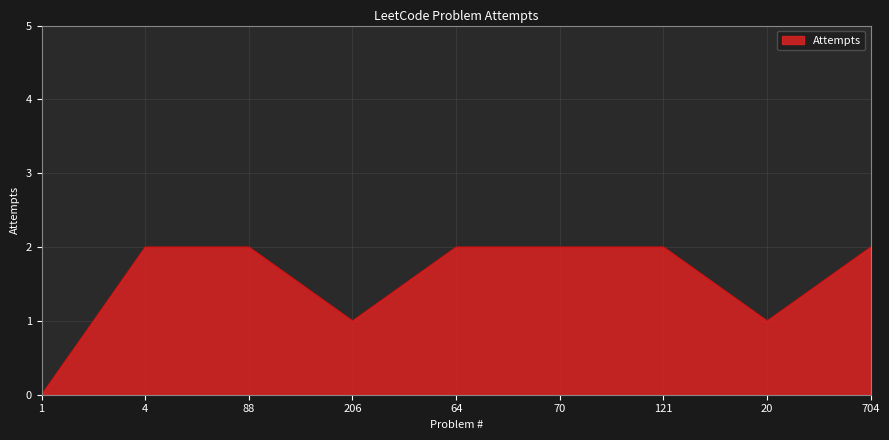

Where is the first local minimum?

206